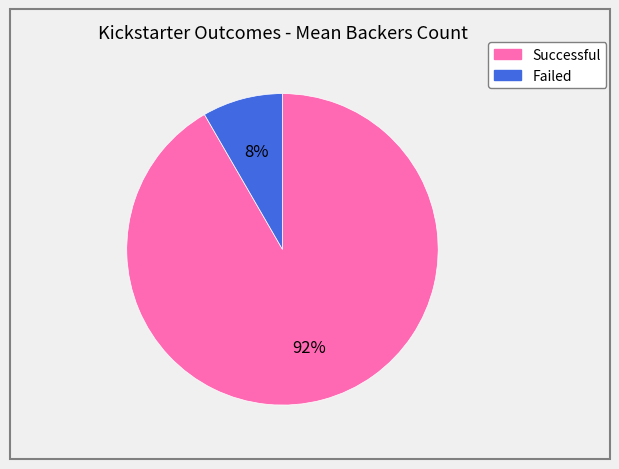

Does any single category account for the majority?

Yes